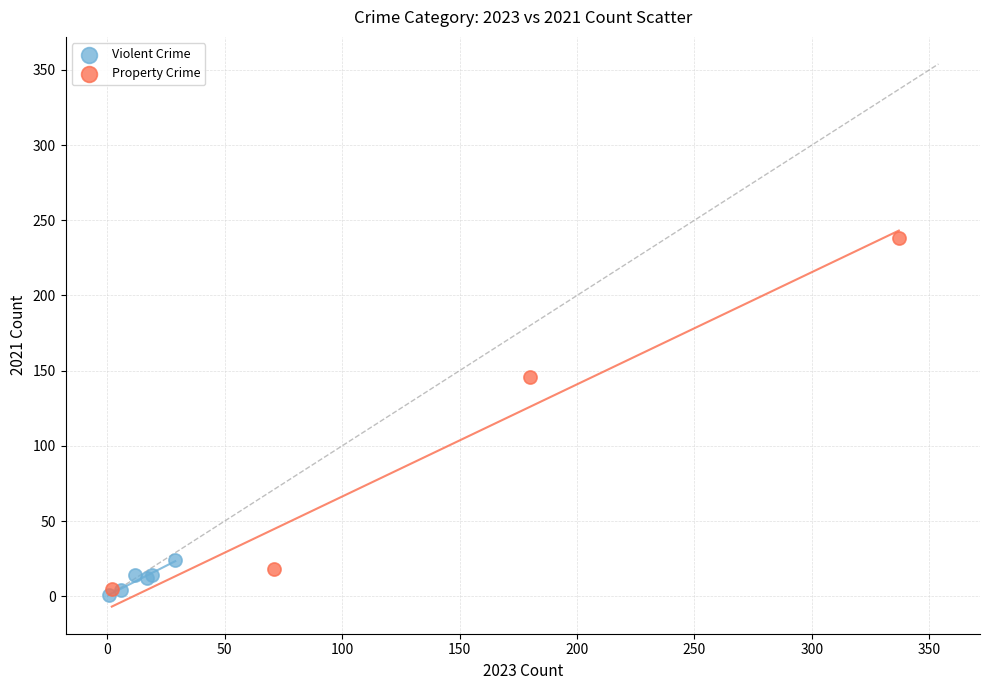

Which series contains the highest Y value?

Property Crime